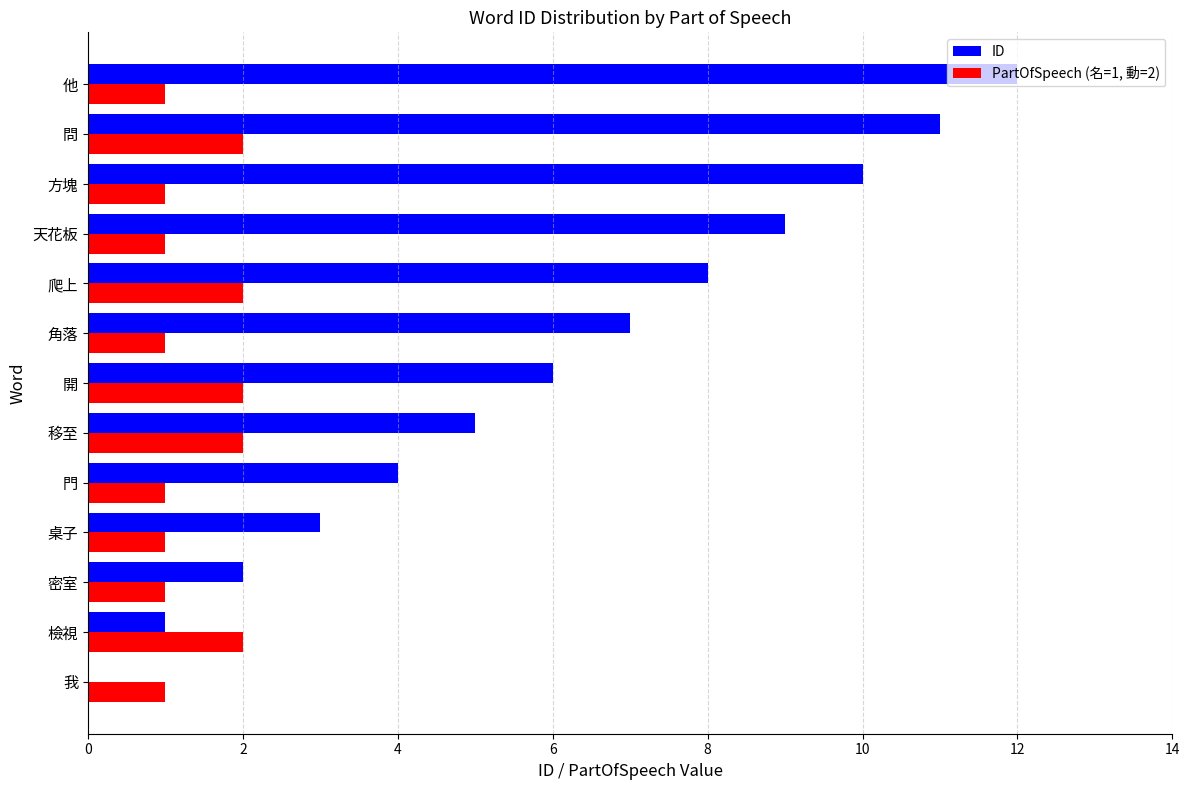

True or false: ID has a value of 11 at 問.

True